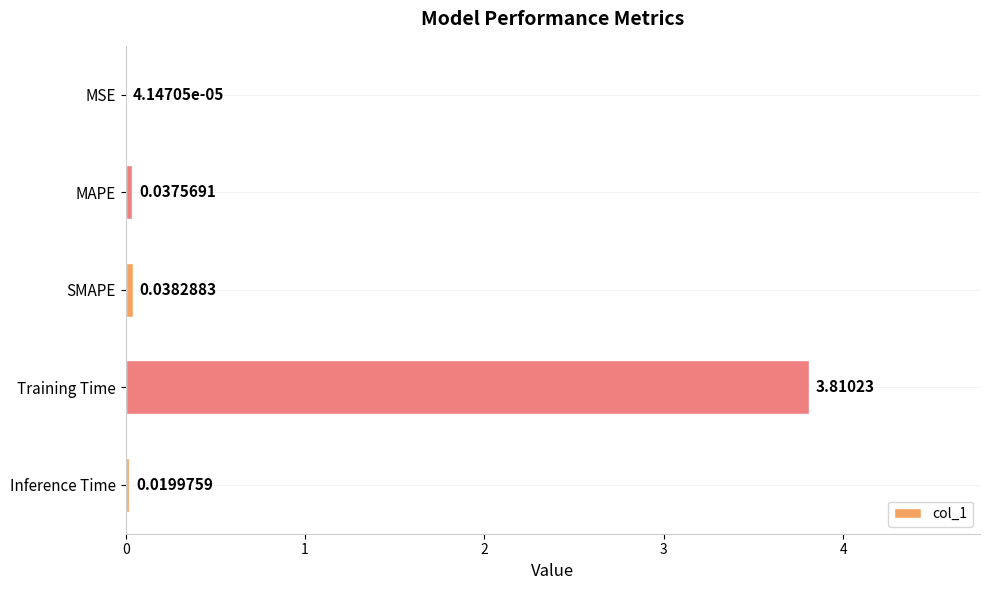

What is the sum of all values?

3.9